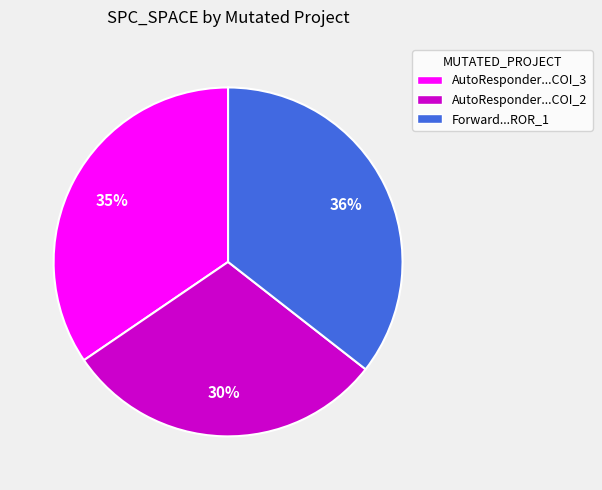

To the nearest percent, what percentage of the pie is Forward...ROR_1?

36%